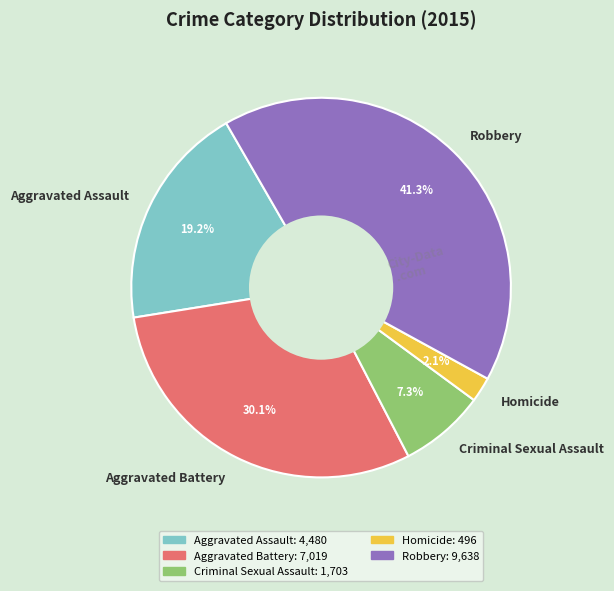

To the nearest percent, what is the average slice percentage?

20%